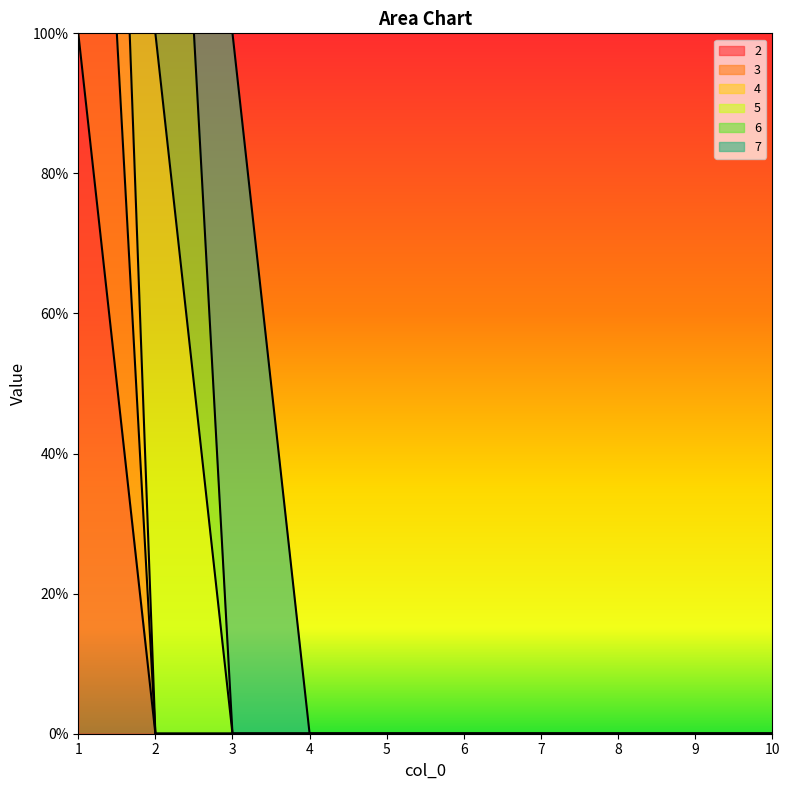

How many 4 values are between 0 and 1?

9